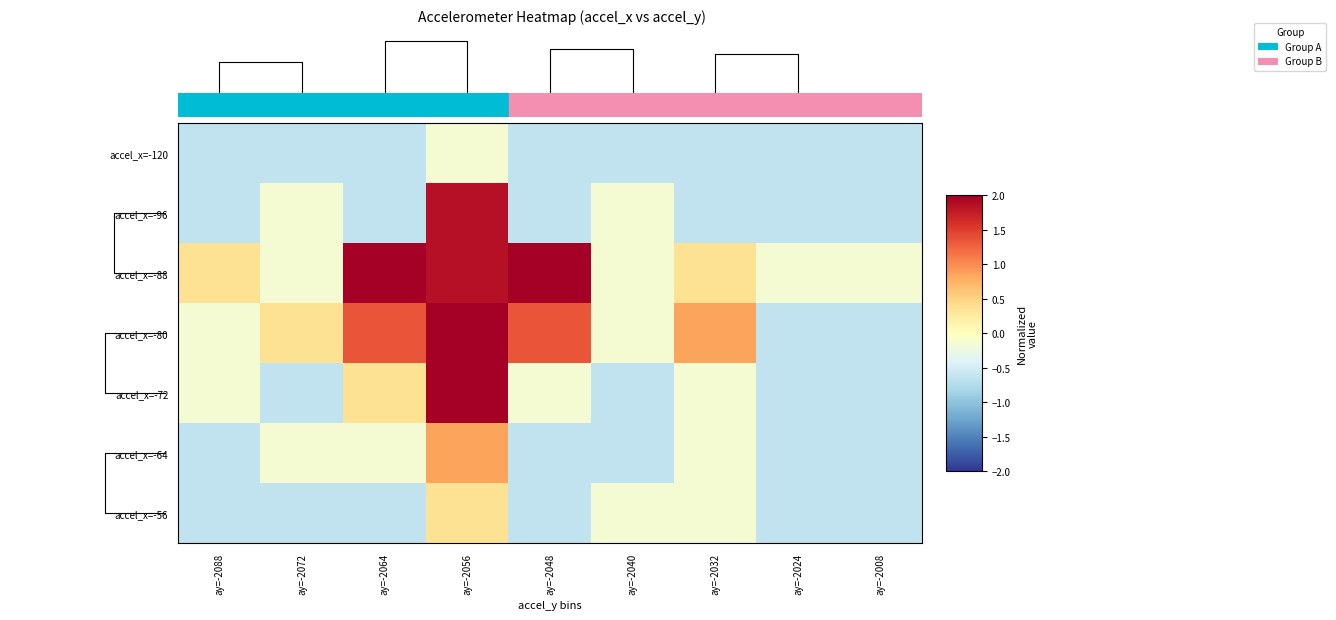

Count the row_6 values in the range 0 to 1.

1